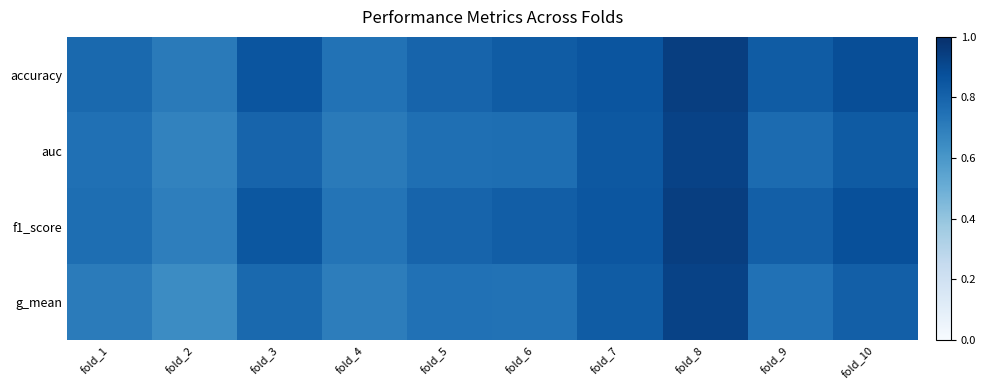

At fold_10, list the series in order from largest to smallest.

accuracy, f1_score, auc, g_mean